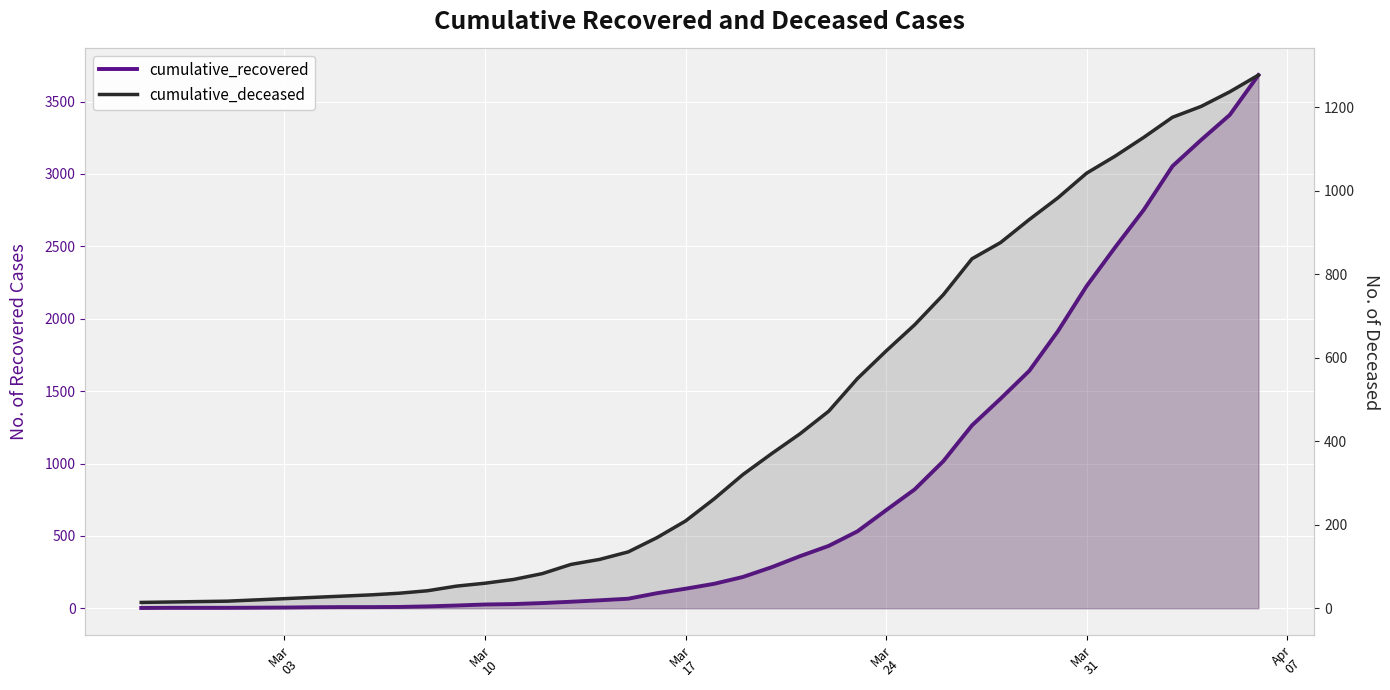

True or false: cumulative_recovered has more than 1 interior local peaks.

False